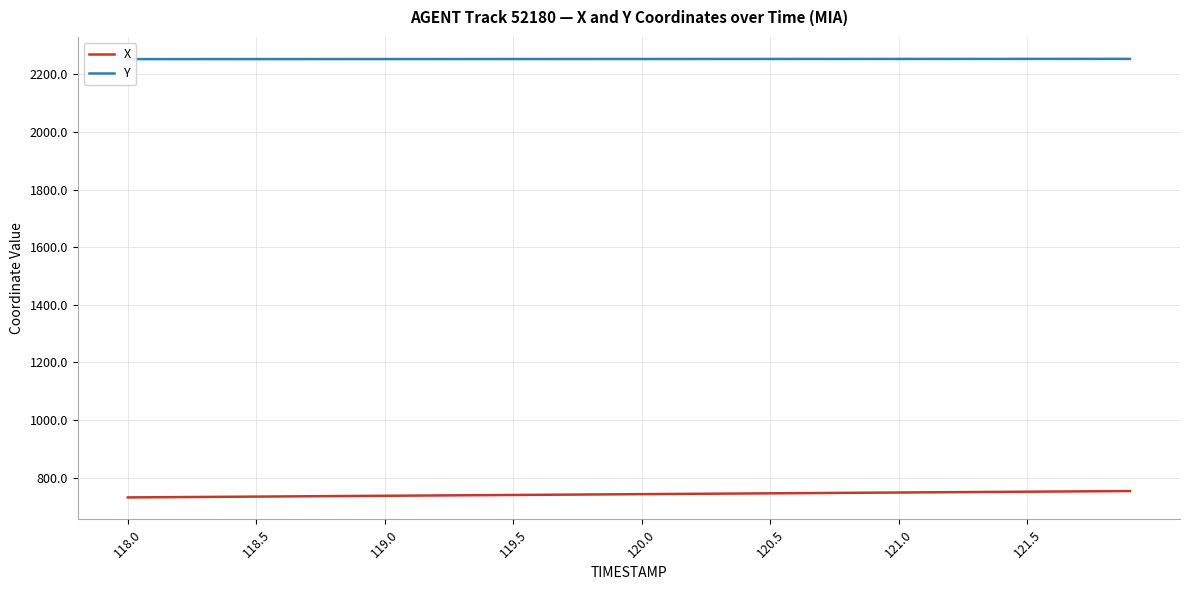

True or false: Y has more than 0 interior local peaks.

False